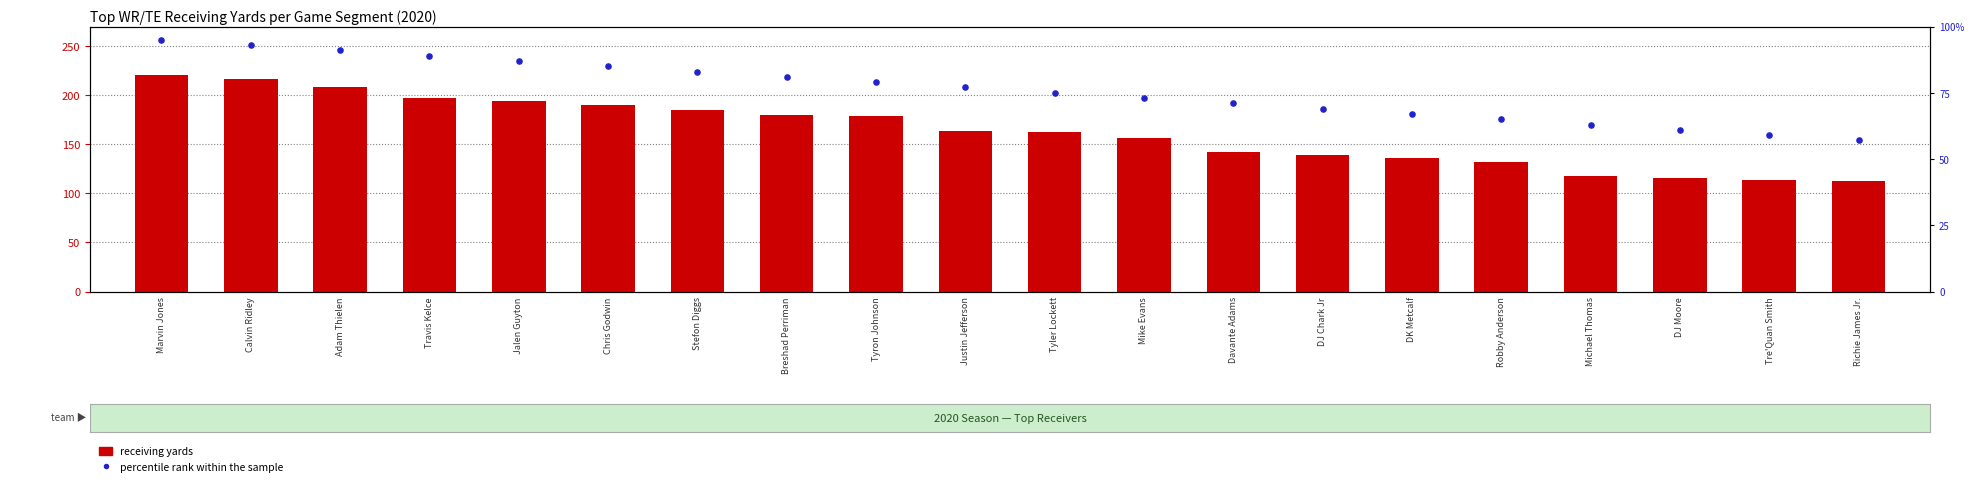

Which series has the largest Y range (max minus min)?

receiving yards